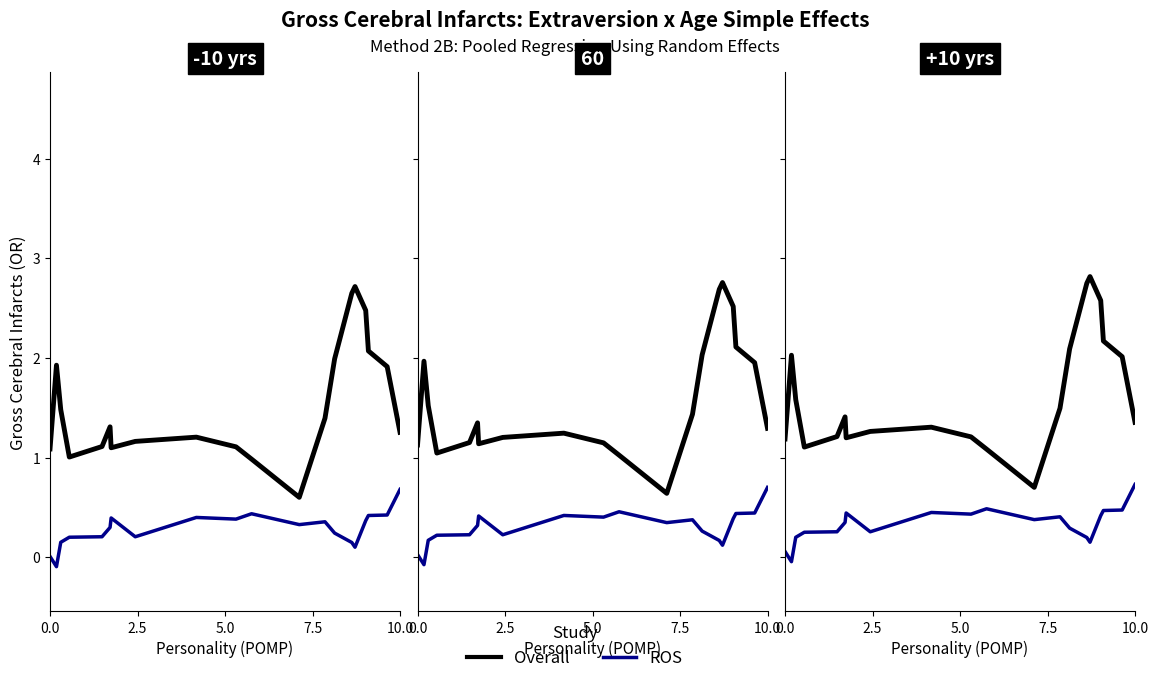

Rank the series at 5.0 from lowest to highest value.

ROS, Overall